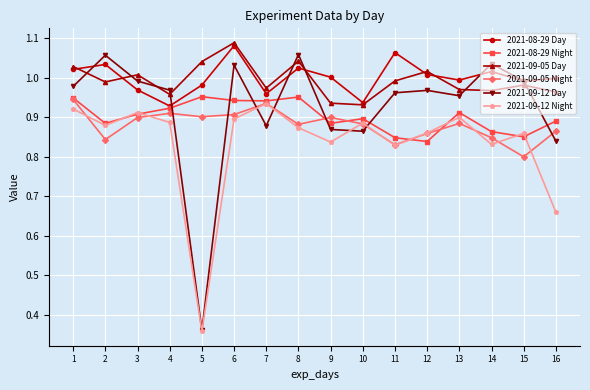

What is the spread (max minus min) of values at 2?

0.2